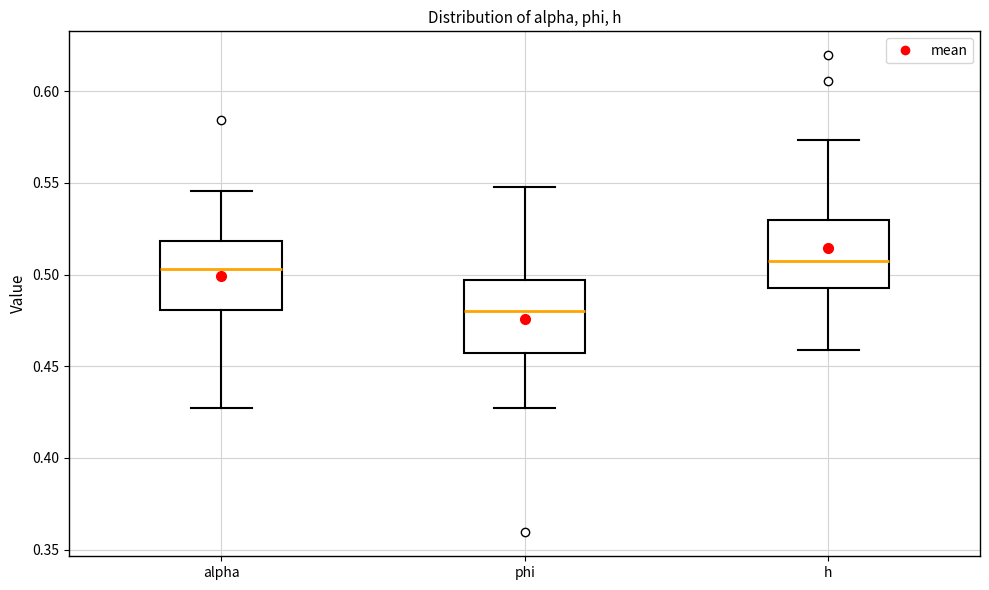

Reading left to right, read every box against the y-axis: the position of its median line, the range the box covers, and the ends of its whiskers. The values are not printed on the chart, so give them approximately, as read against the axis.

alpha: median 0.505, box 0.480 to 0.520, whiskers 0.425 to 0.545
phi: median 0.480, box 0.455 to 0.495, whiskers 0.425 to 0.550
h: median 0.510, box 0.495 to 0.530, whiskers 0.460 to 0.575